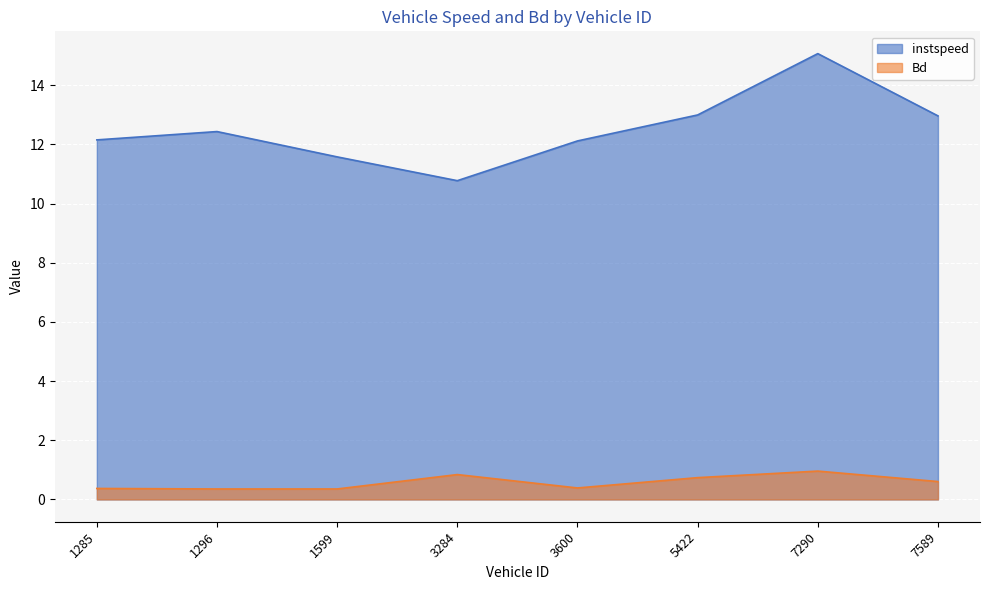

Rank the categories by instspeed value from highest to lowest.

7290.0, 5422.0, 7589.0, 1296.0, 1285.0, 3600.0, 1599.0, 3284.0